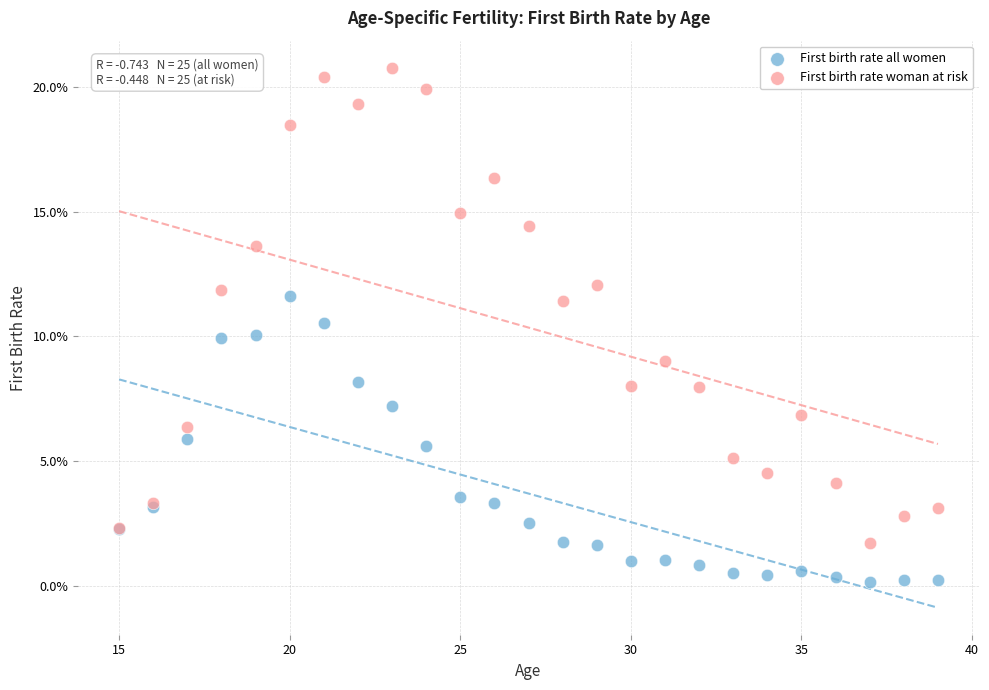

What are all the series names shown in the legend?

First birth rate all women, First birth rate woman at risk